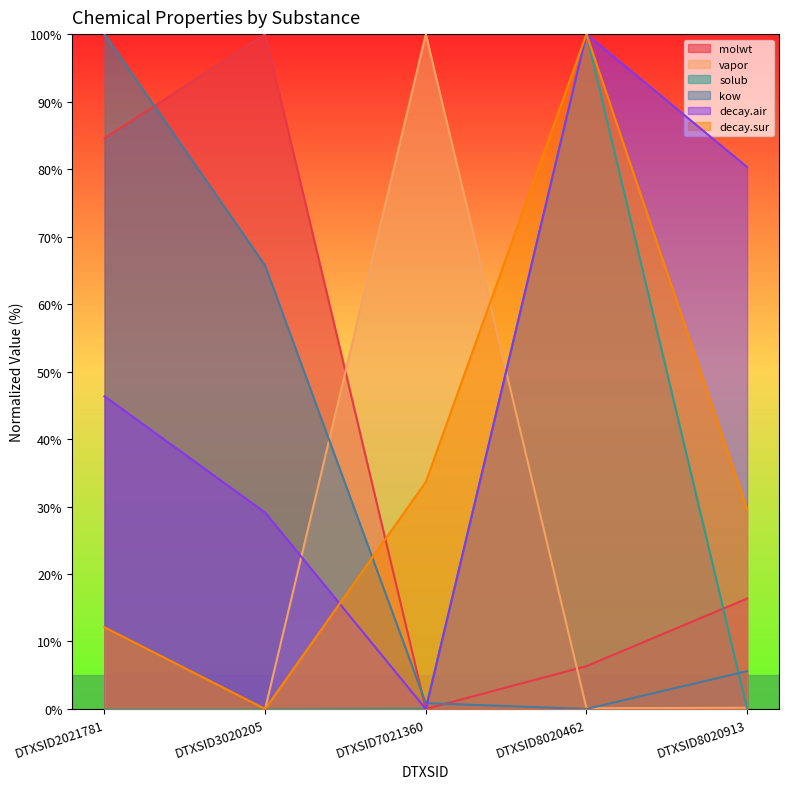

Is the value of decay.air at DTXSID2021781 greater than the value of vapor at DTXSID8020913?

Yes